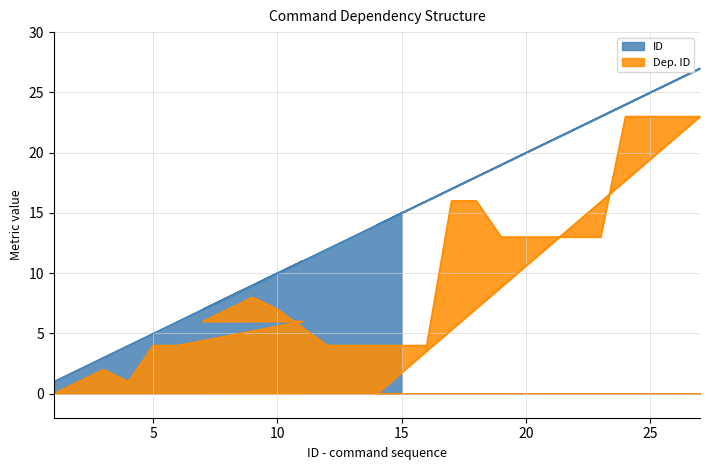

What is the difference between the maximum and second lowest values in the Dep. ID series?

23